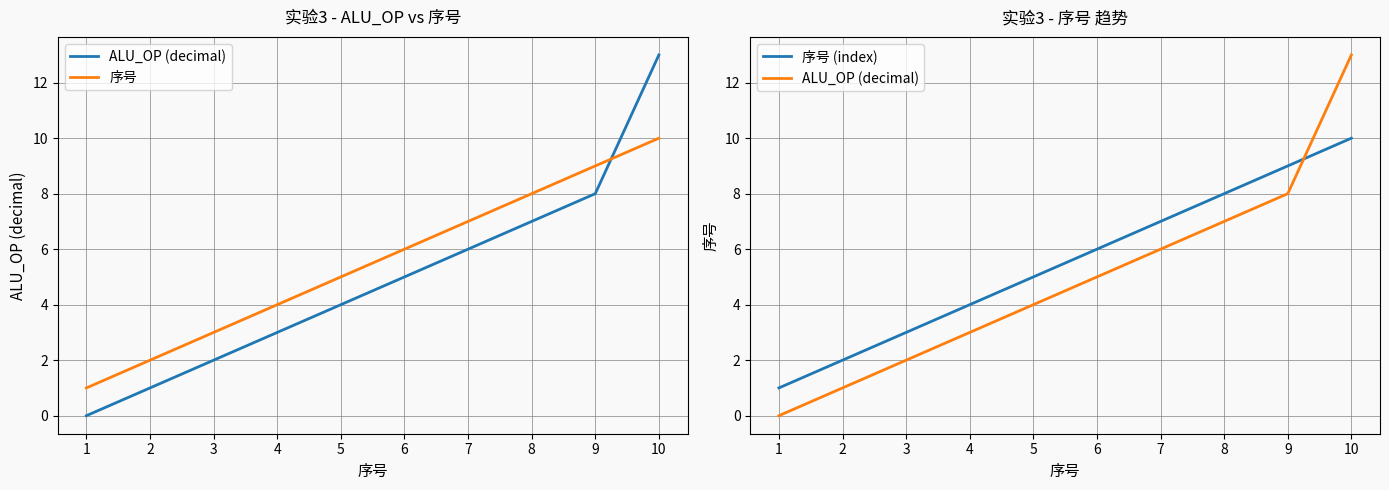

The ALU_OP (decimal) series shows 4 at 5. True or false?

True